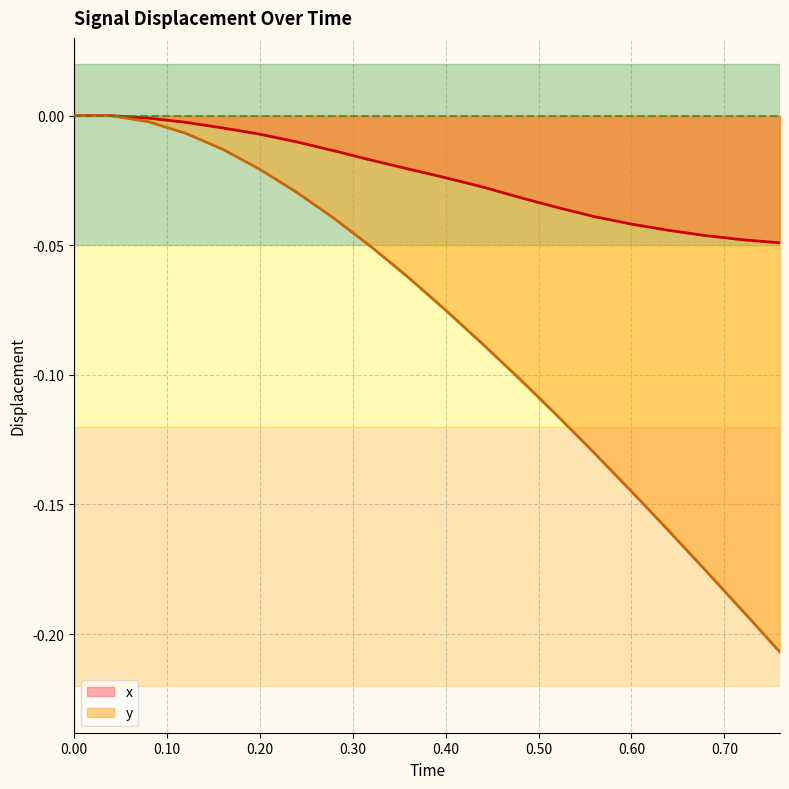

What are all the series names shown in the legend?

x, y